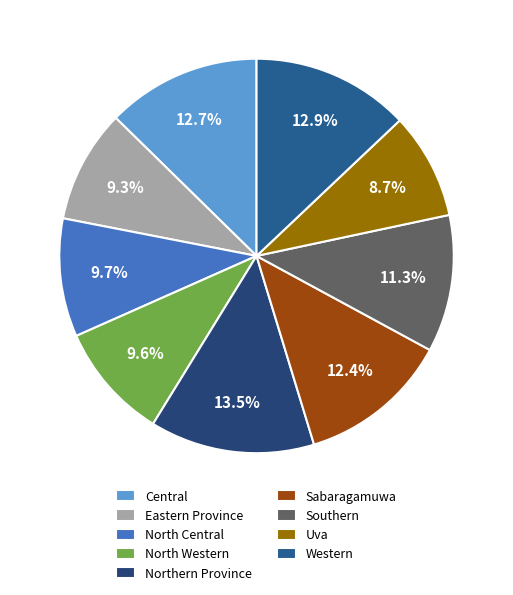

Which category has the smallest portion of the pie?

Uva